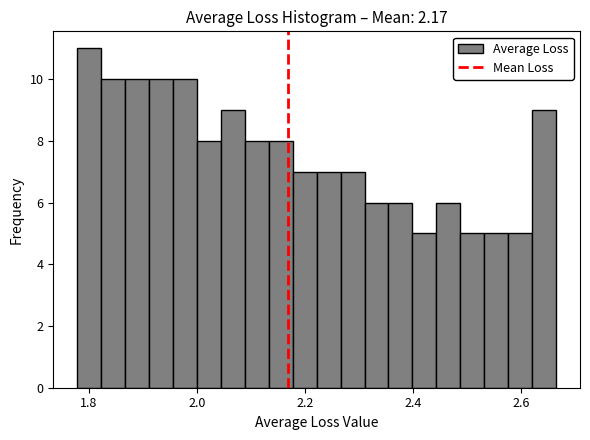

Around what value on the x-axis is the tallest bar? Give the approximate position of its centre, as read against the axis.

1.80